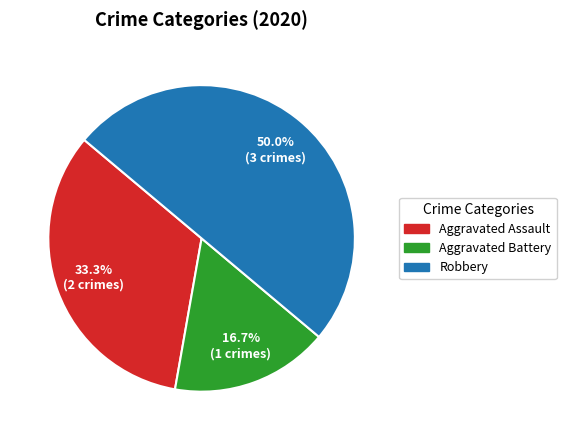

Is Aggravated Battery the majority of the pie?

No